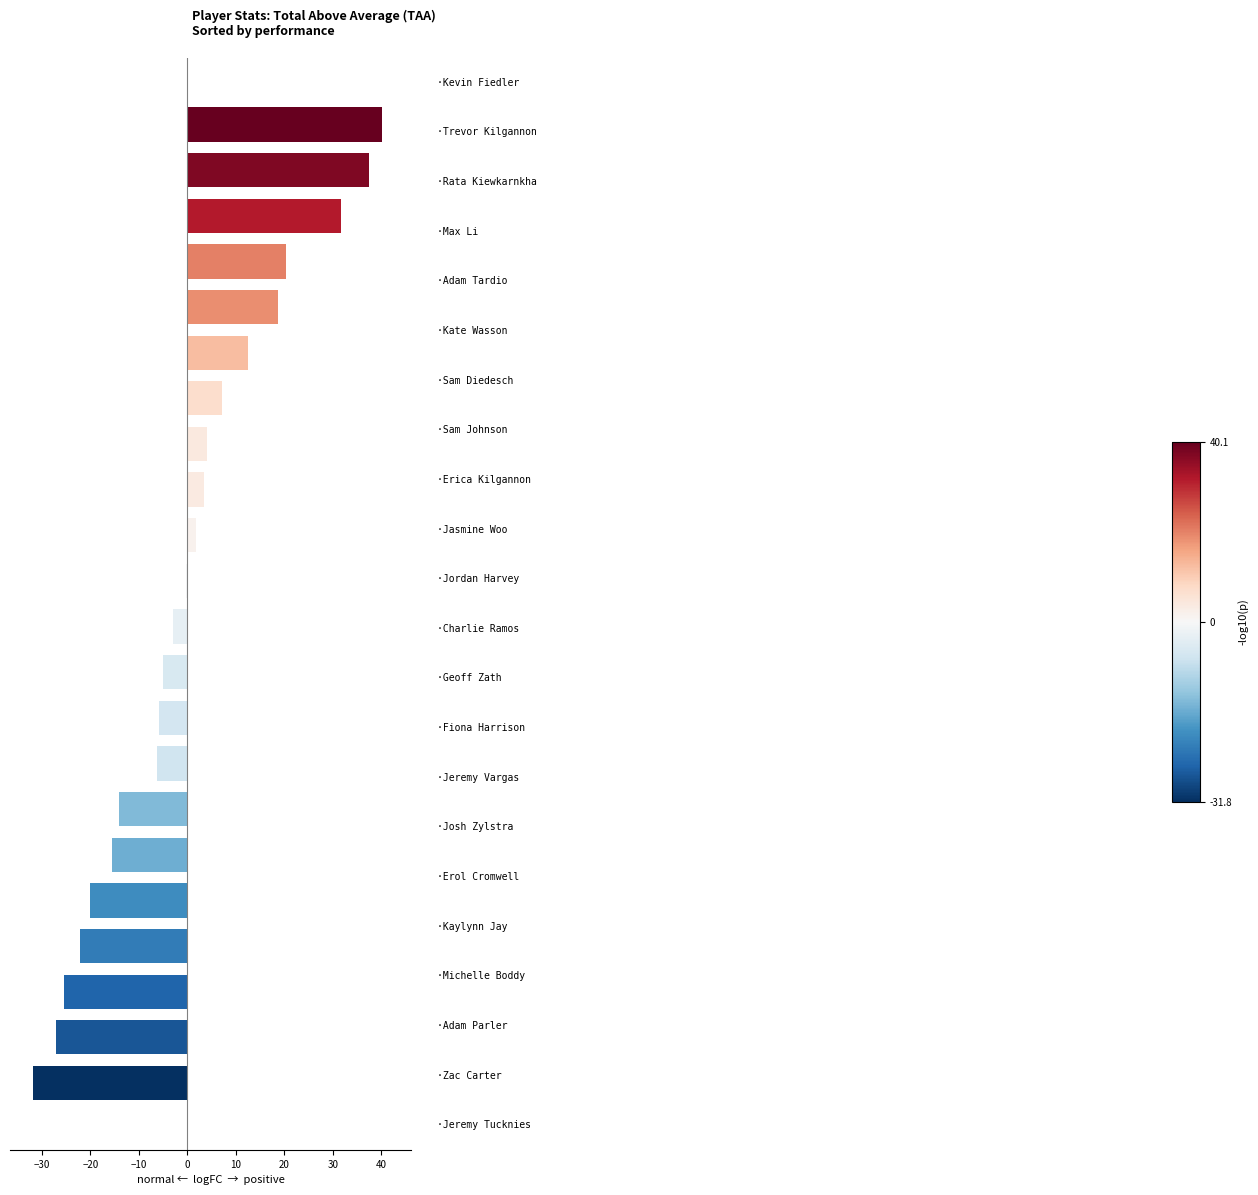

What is the value of the 21st bar from the top?

-27.1